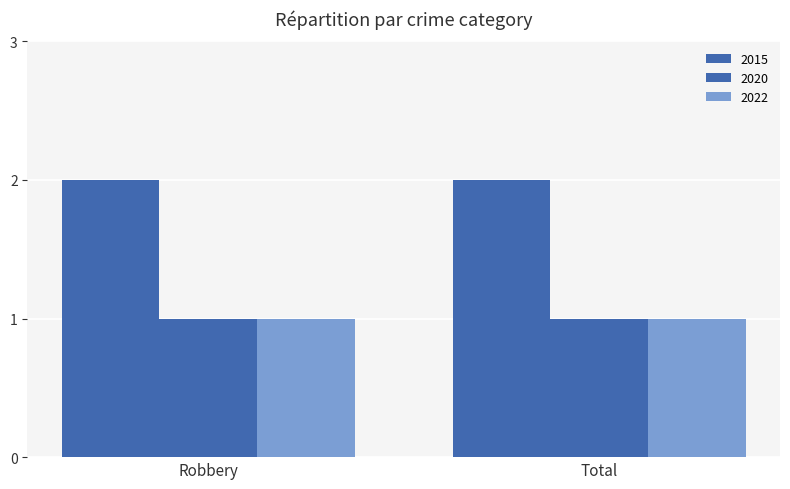

Are the bars horizontal?

No